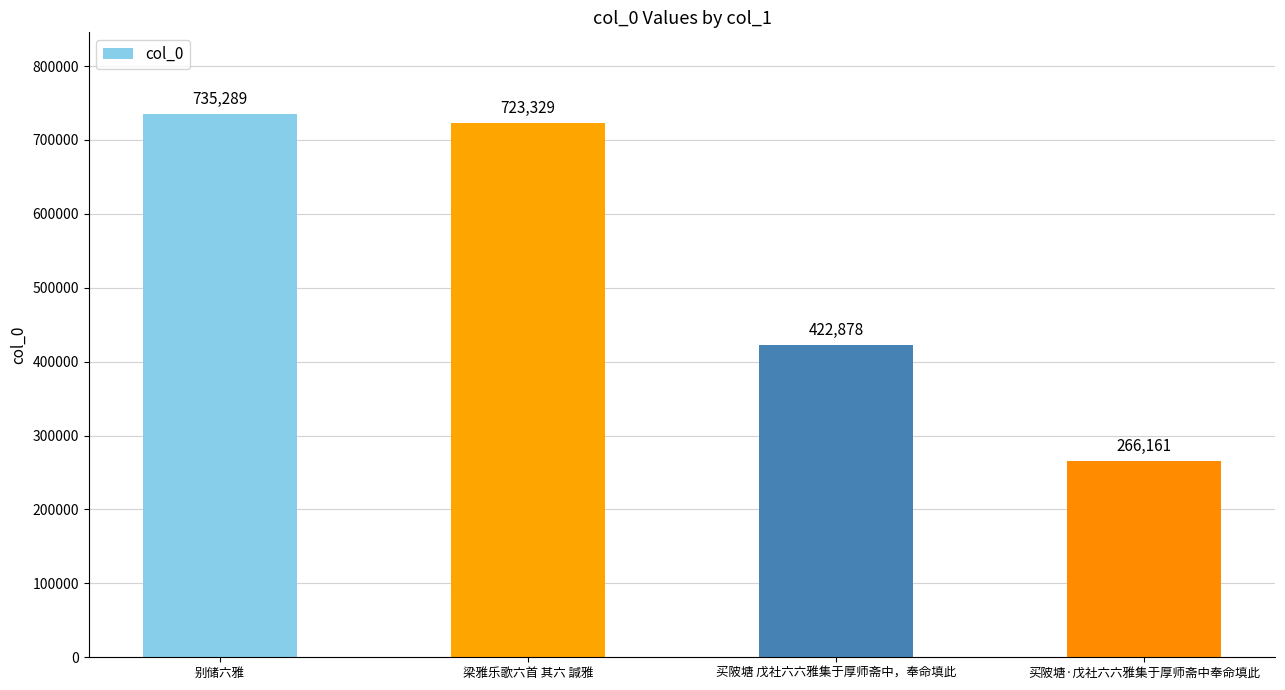

How many series are shown in this chart?

1